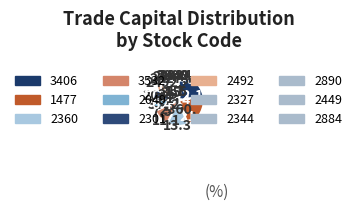

How many segments does this pie chart have?

12